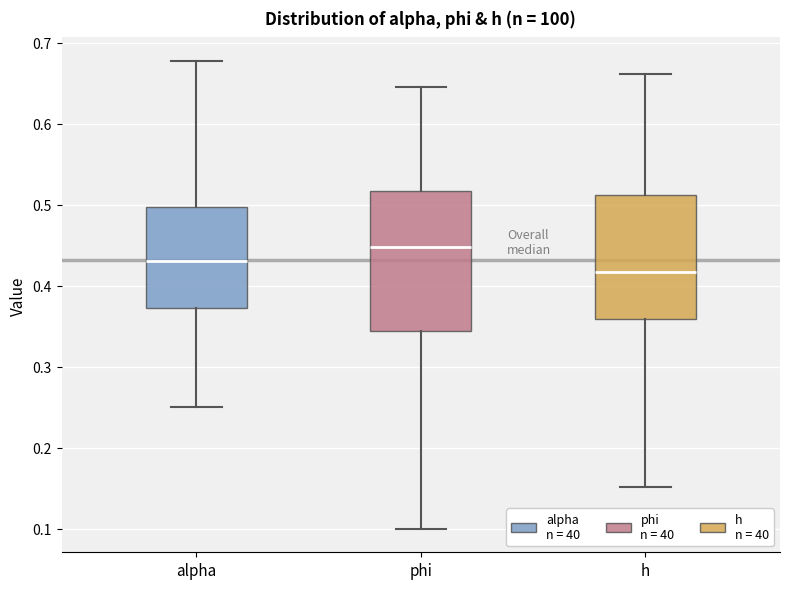

Reading left to right, transcribe this box plot: for each box, give where its median line is, the range the box spans, and where its two whiskers end, as read against the y-axis. The values are not printed on the chart, so give them approximately, as read against the axis.

alpha: median 0.43, box 0.37 to 0.50, whiskers 0.25 to 0.68
phi: median 0.45, box 0.34 to 0.52, whiskers 0.10 to 0.65
h: median 0.42, box 0.36 to 0.51, whiskers 0.15 to 0.66